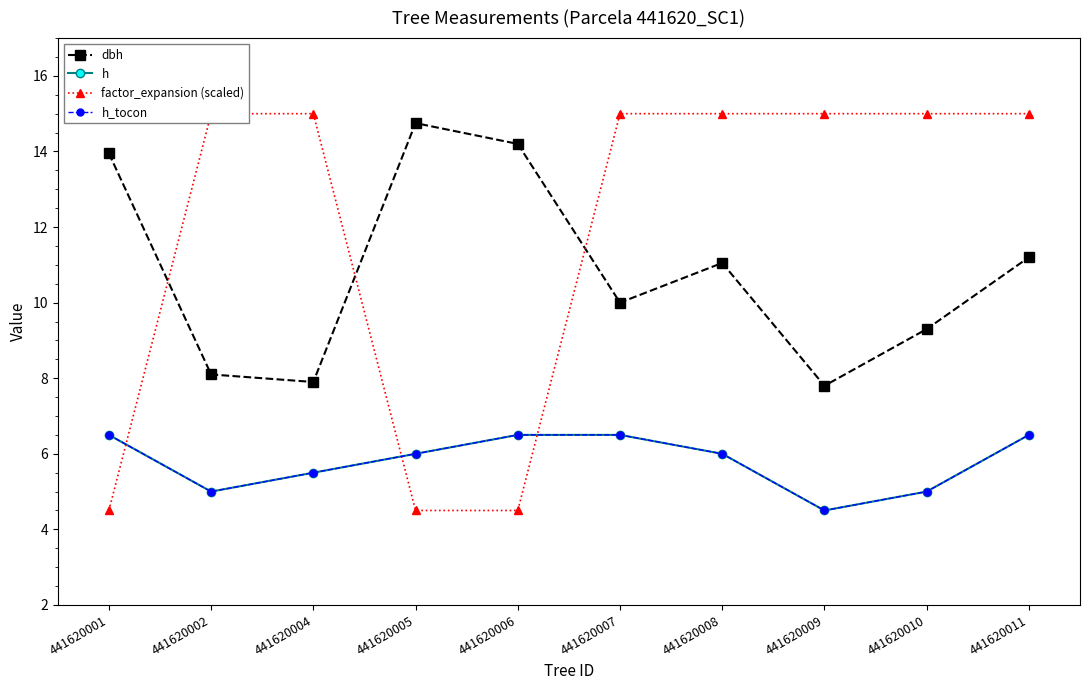

Rank the categories by dbh value from lowest to highest.

441620009, 441620004, 441620002, 441620010, 441620007, 441620008, 441620011, 441620001, 441620006, 441620005